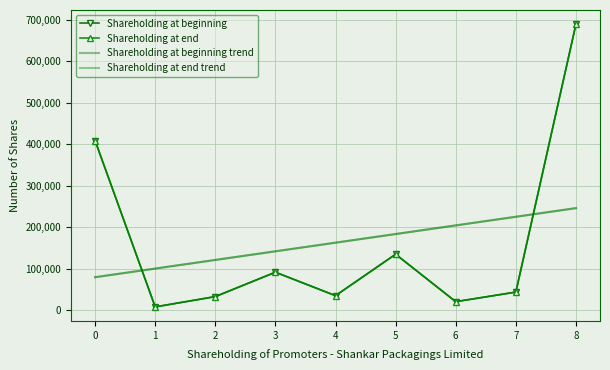

Reading left to right, list all the values displayed in this chart.

Shareholding at beginning: 0=408874.0	1=7375.0	2=32222.0	3=91101.0	4=34500.0	5=134500.0	6=20000.0	7=43125.0	8=690000.0
Shareholding at end: 0=408874.0	1=7375.0	2=32222.0	3=91101.0	4=34500.0	5=134500.0	6=20000.0	7=43125.0	8=690000.0
Shareholding at beginning trend: 0=79030.2	1=99875.3	2=120720.5	3=141565.6	4=162410.8	5=183255.9	6=204101.1	7=224946.2	8=245791.4
Shareholding at end trend: 0=79030.2	1=99875.3	2=120720.5	3=141565.6	4=162410.8	5=183255.9	6=204101.1	7=224946.2	8=245791.4